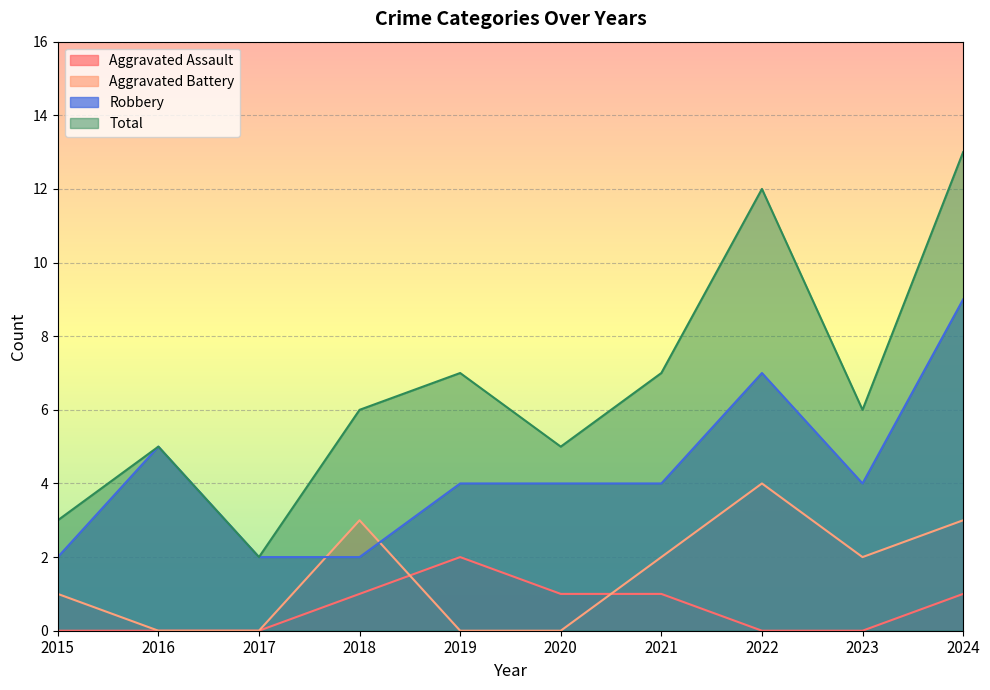

In Aggravated Battery, how many points are higher than both neighbors (excluding endpoints)?

2